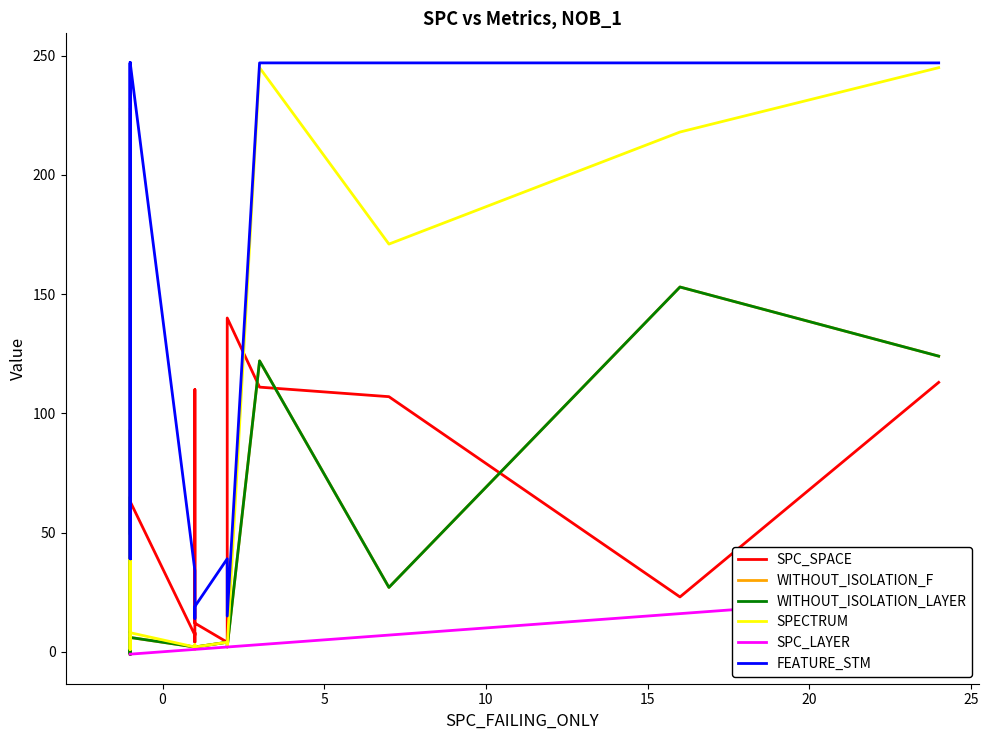

How many series are shown in this chart?

6